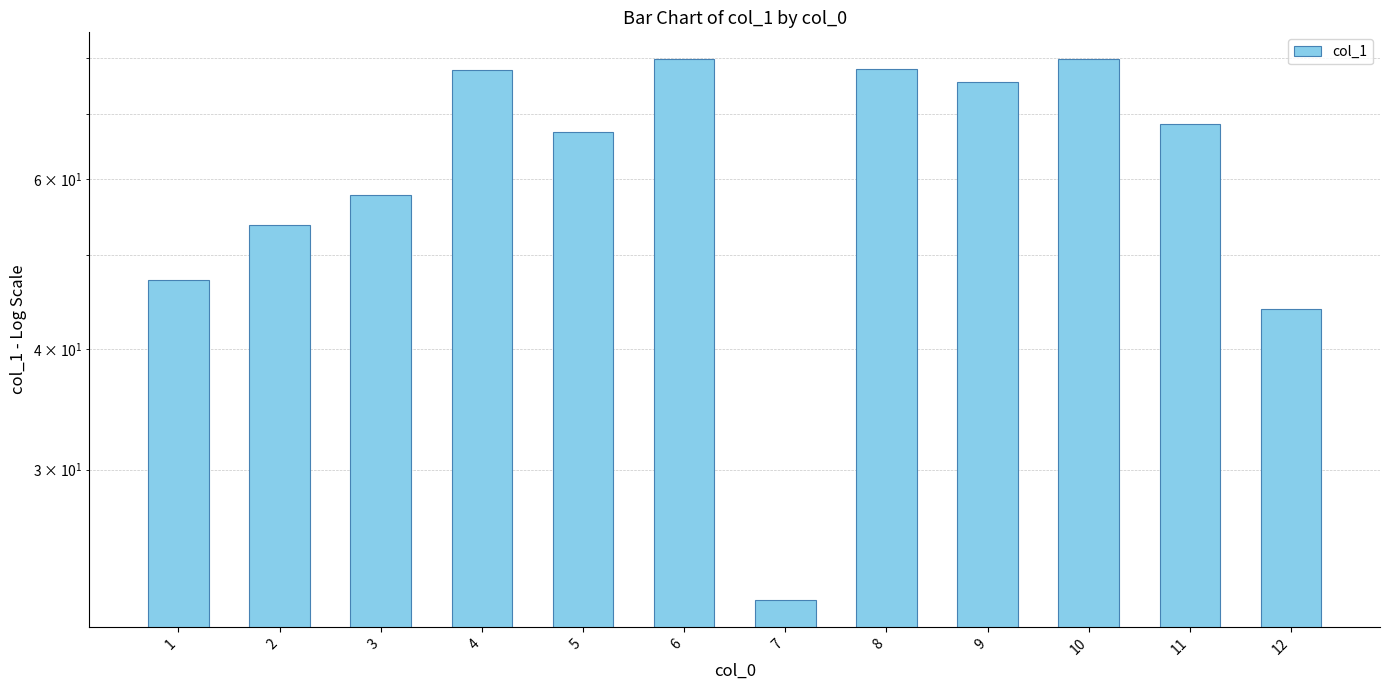

What is the difference between the maximum and minimum values?

57.8